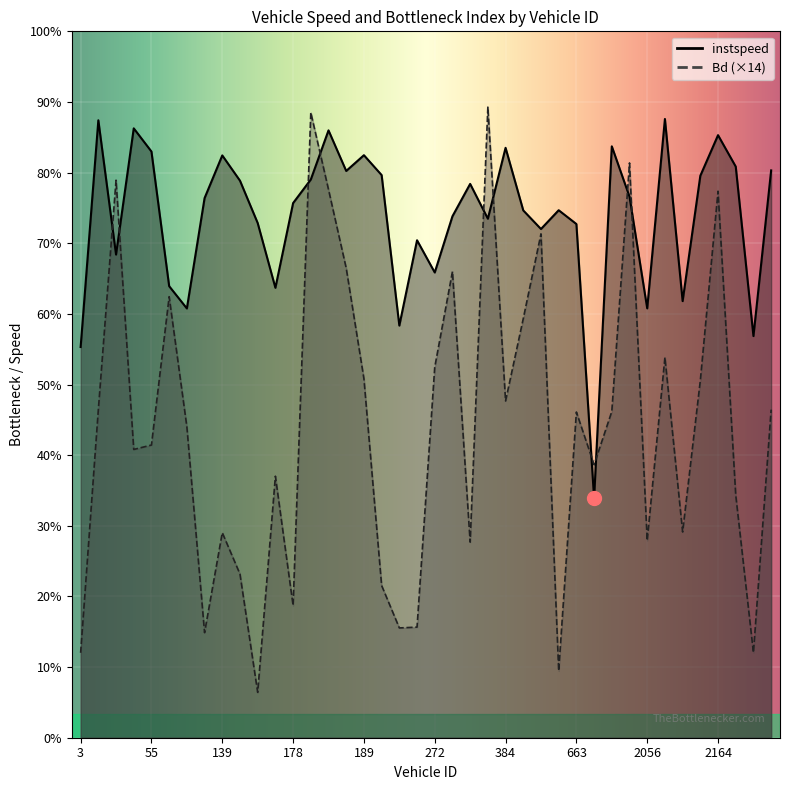

How many values in the Bd series exceed 6?

23